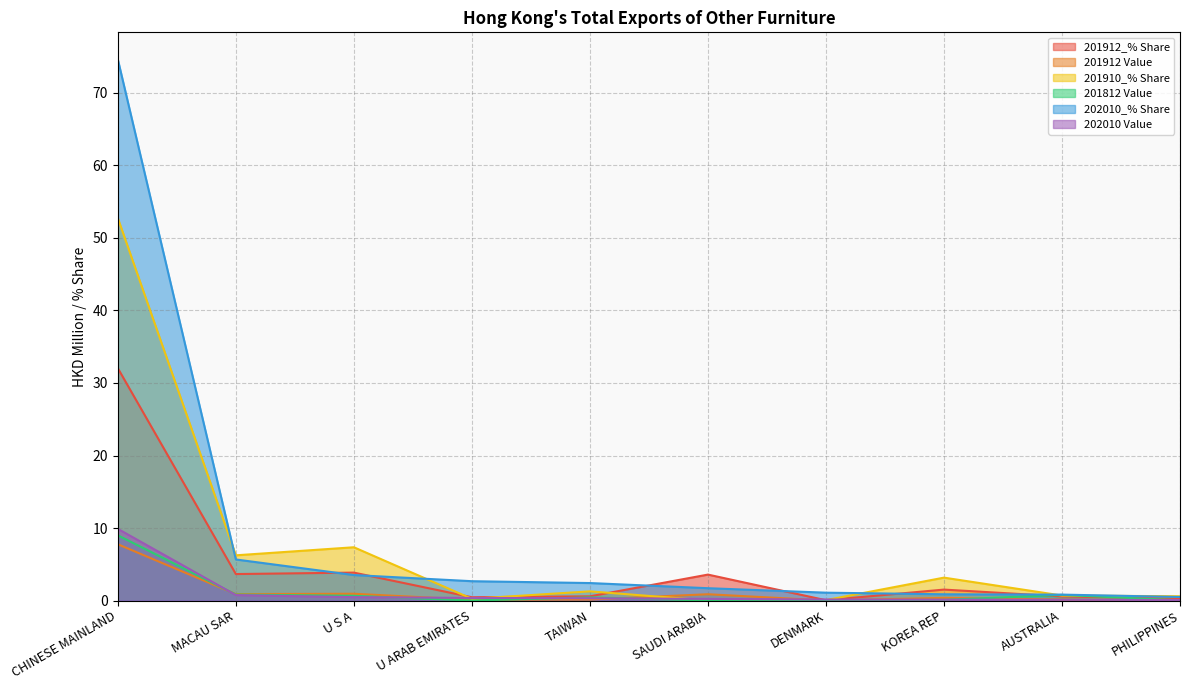

Rank the series by their maximum value, from highest to lowest.

202010_% Share, 201910_% Share, 201912_% Share, 202010 Value, 201812 Value, 201912 Value